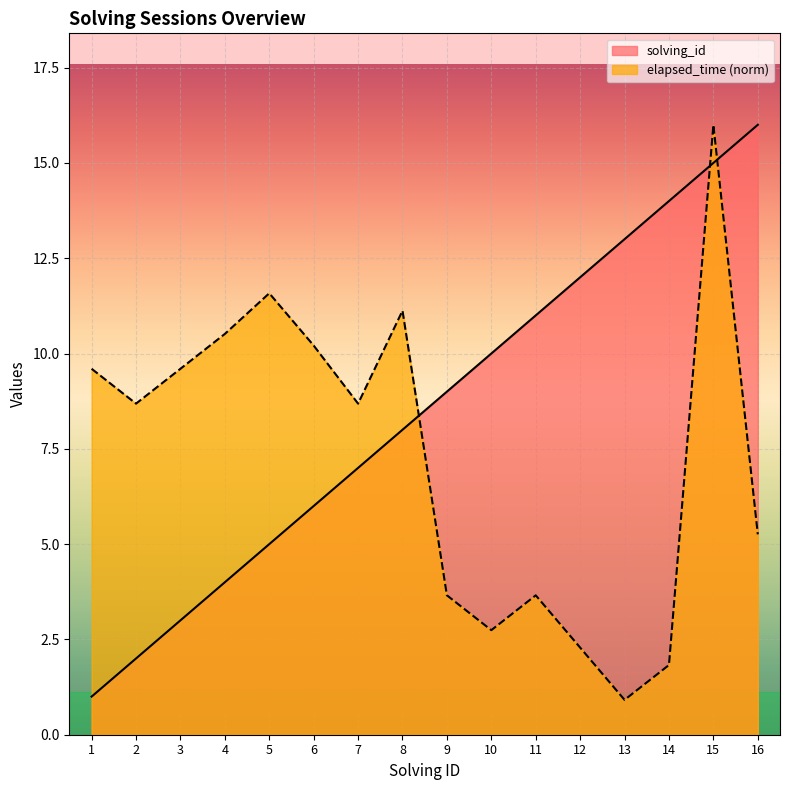

Where is the first local maximum for elapsed_time?

5